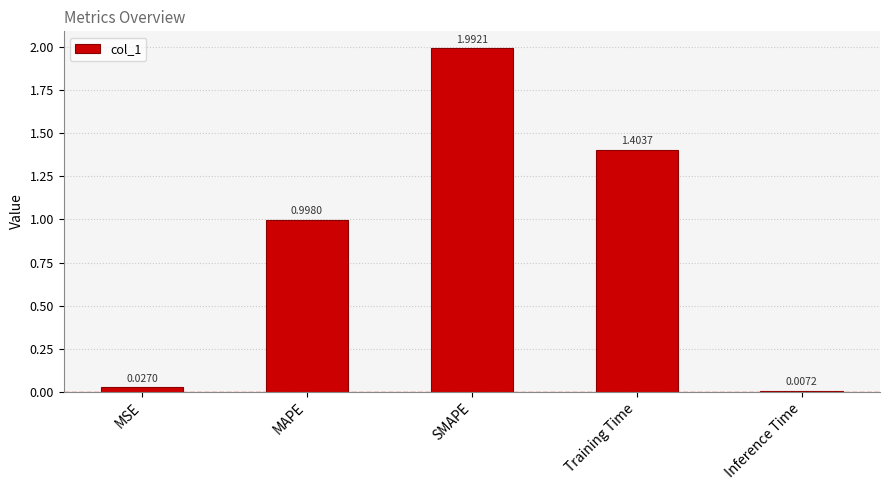

What is the label of the 1st bar from the left?

MSE